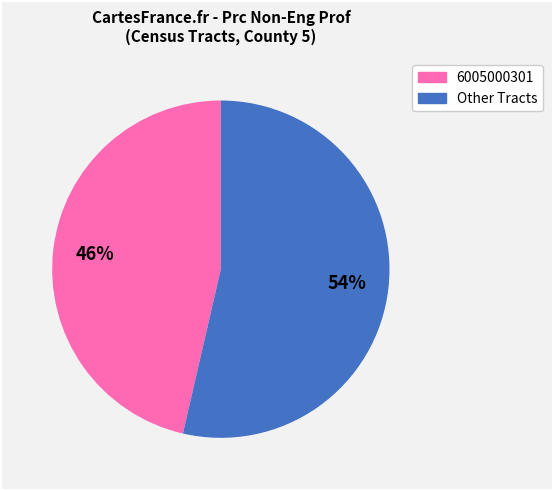

Does any single category account for the majority?

Yes